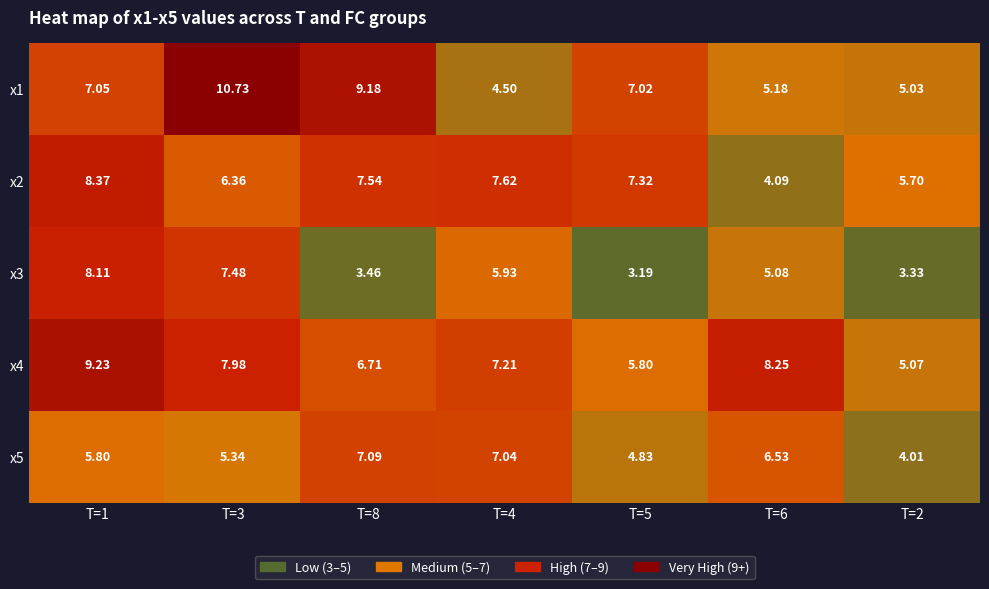

Is the value of x3 at T=5 greater than the value of x4 at T=1?

No